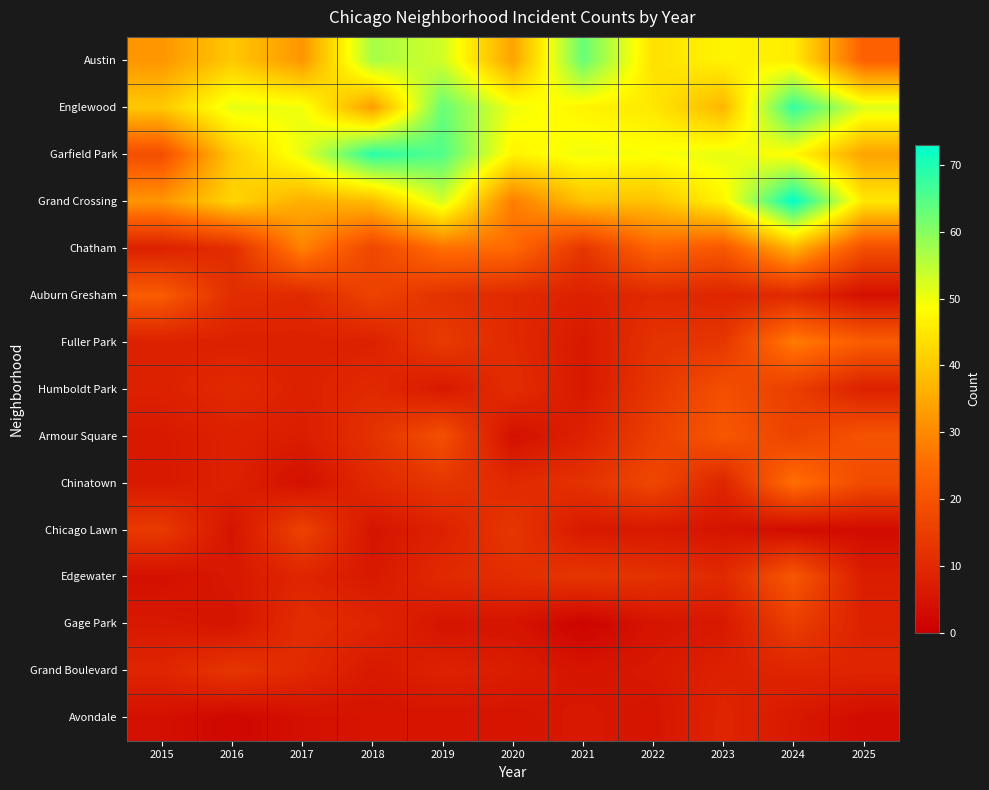

How many series are shown in this chart?

15